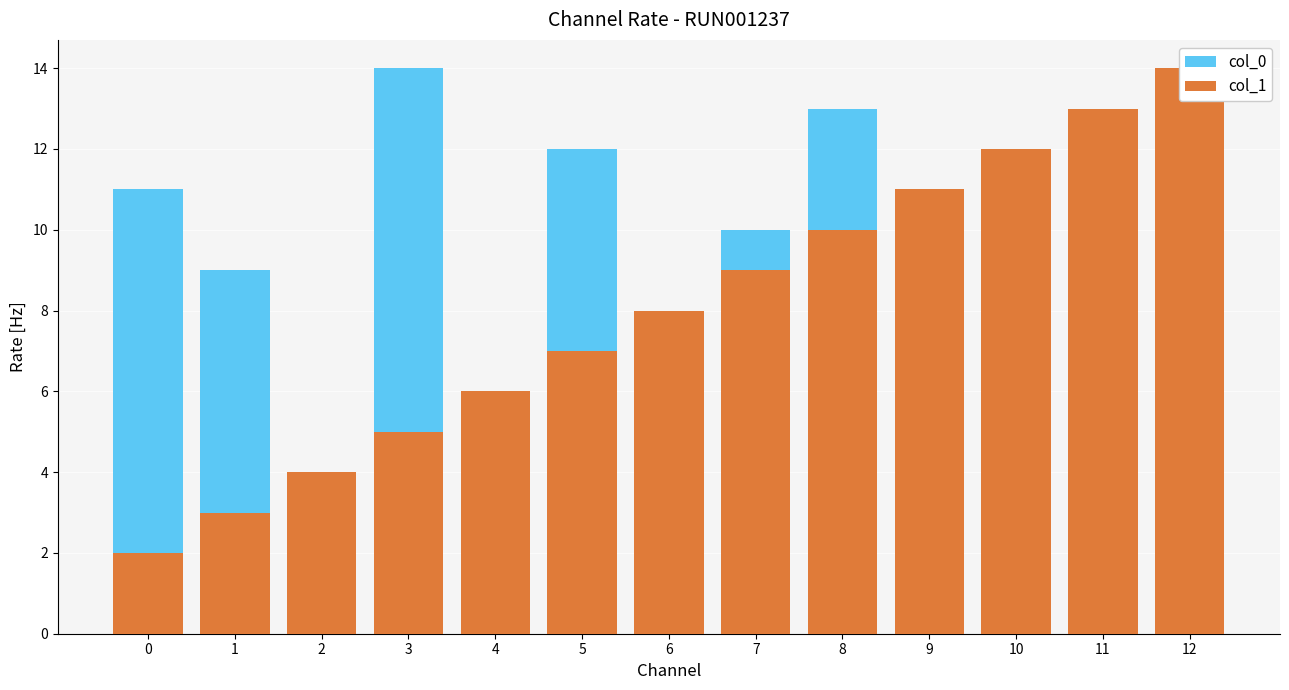

Reading left to right, what are all the values shown in this chart?

col_0: 0=11	1=9	2=3	3=14	4=5	5=12	6=4	7=10	8=13	9=2	10=6	11=7	12=1
col_1: 0=2	1=3	2=4	3=5	4=6	5=7	6=8	7=9	8=10	9=11	10=12	11=13	12=14